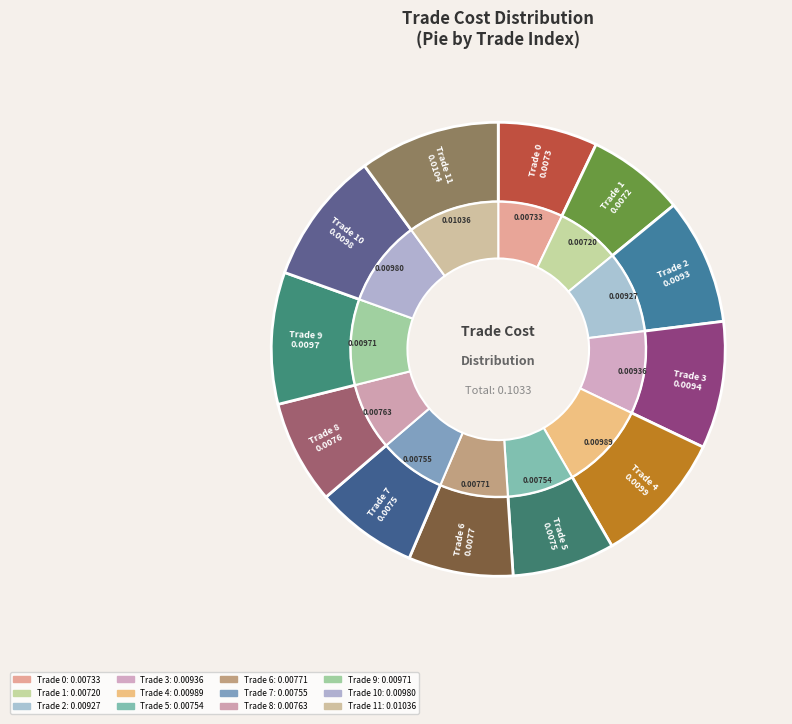

Which slice is the smallest?

1